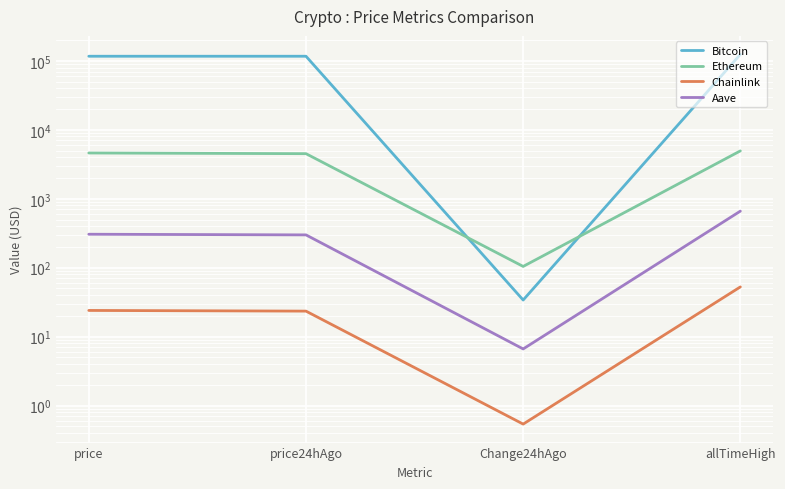

What is the maximum value shown in the chart?

124128.0